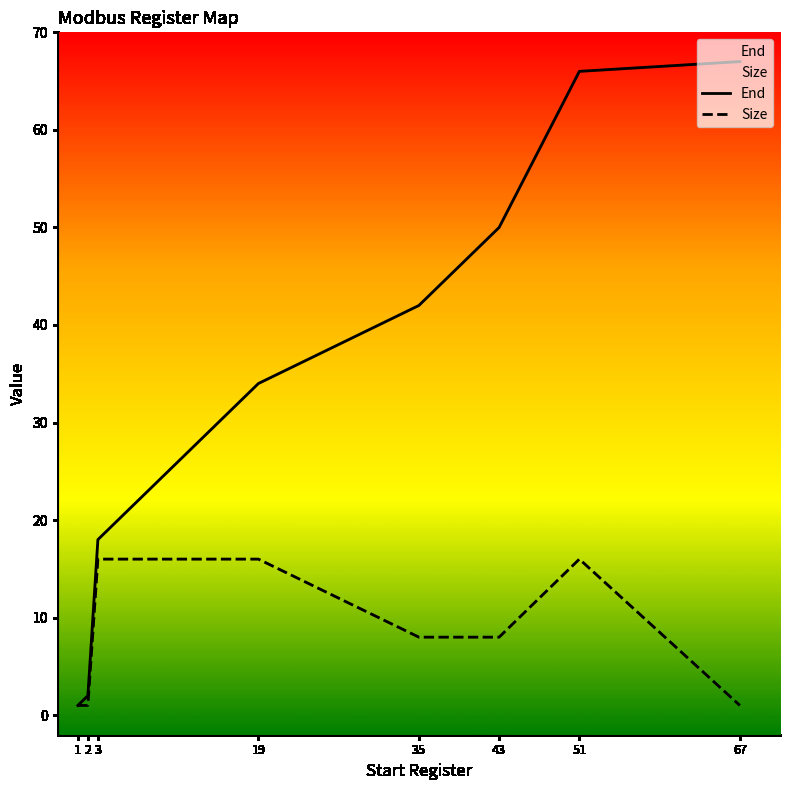

Is the value of Size at 19 greater than the value of End at 51?

No